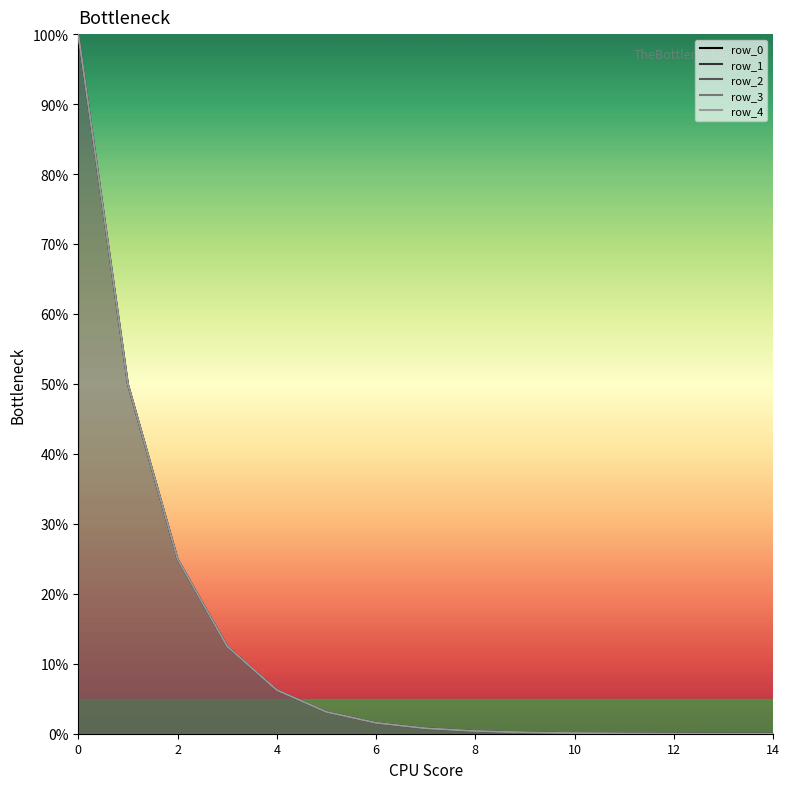

Rank the series at 2 from highest to lowest value.

row_4, row_3, row_2, row_1, row_0